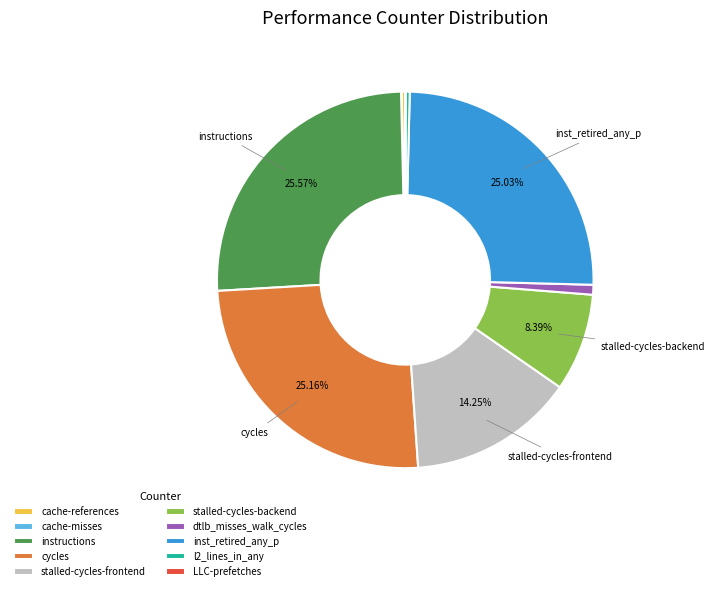

What portion of the pie excludes stalled-cycles-frontend?

85.7%